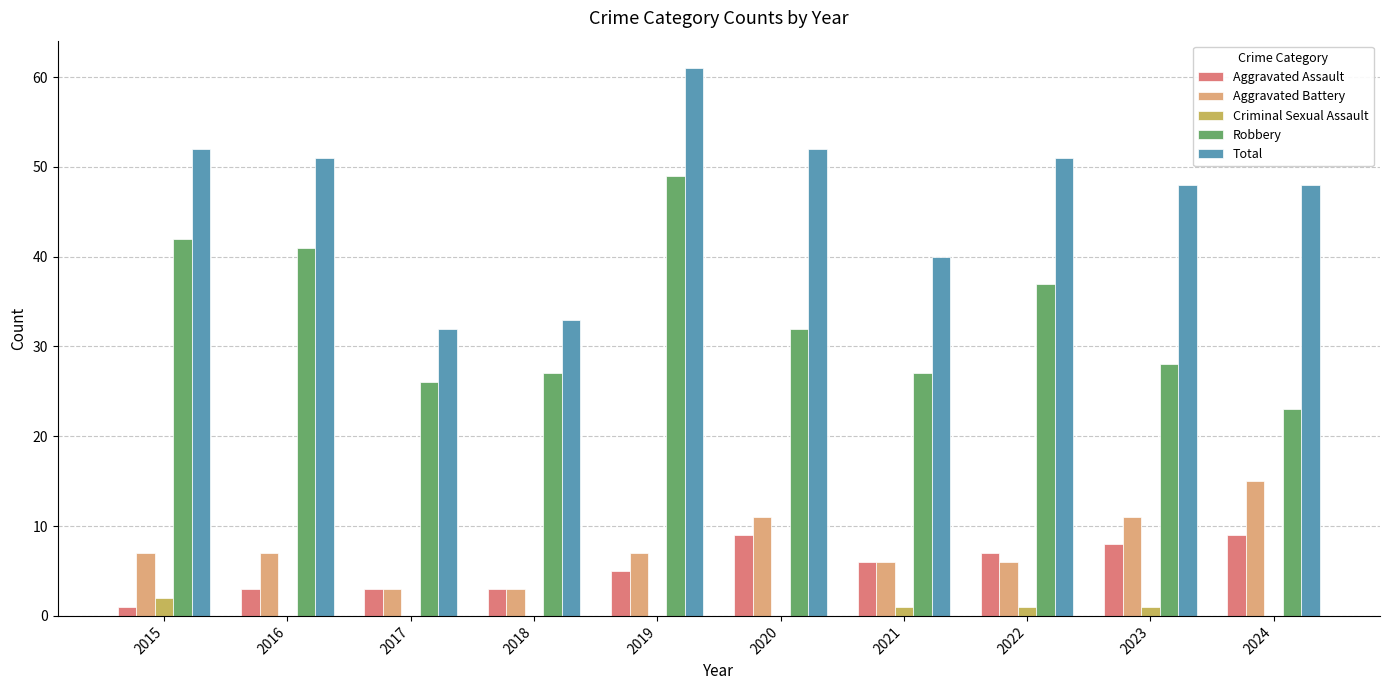

Is it true that Aggravated Battery equals 7 at 2016?

True